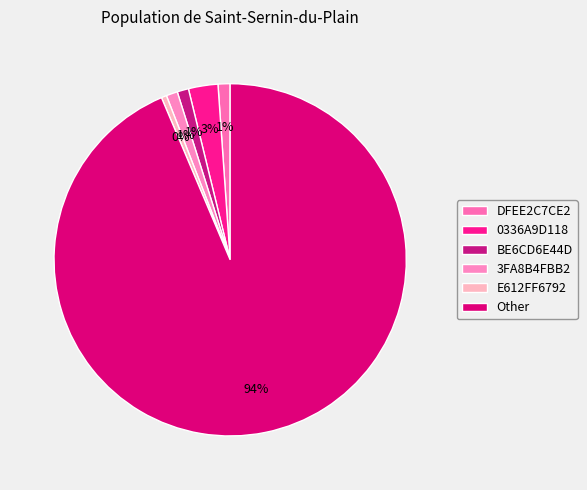

How many slices are in this pie chart?

6